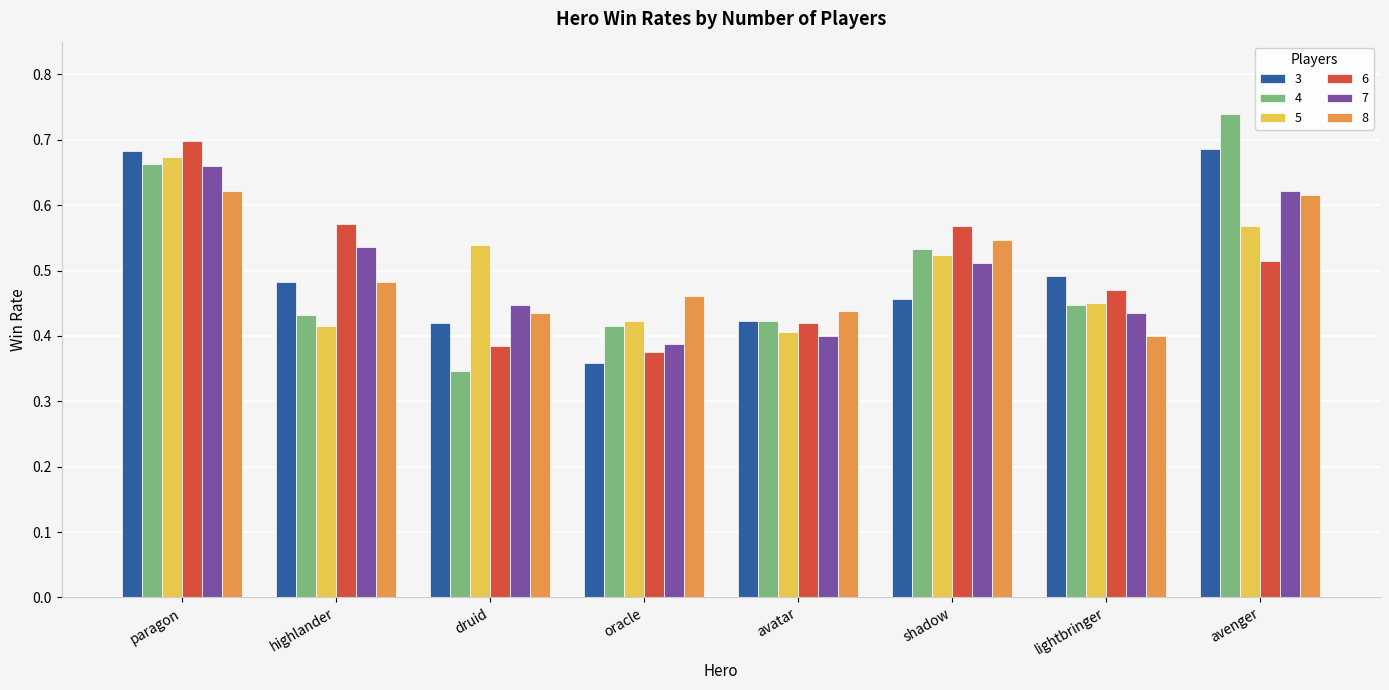

What is the label of the 2nd bar from the left?

highlander